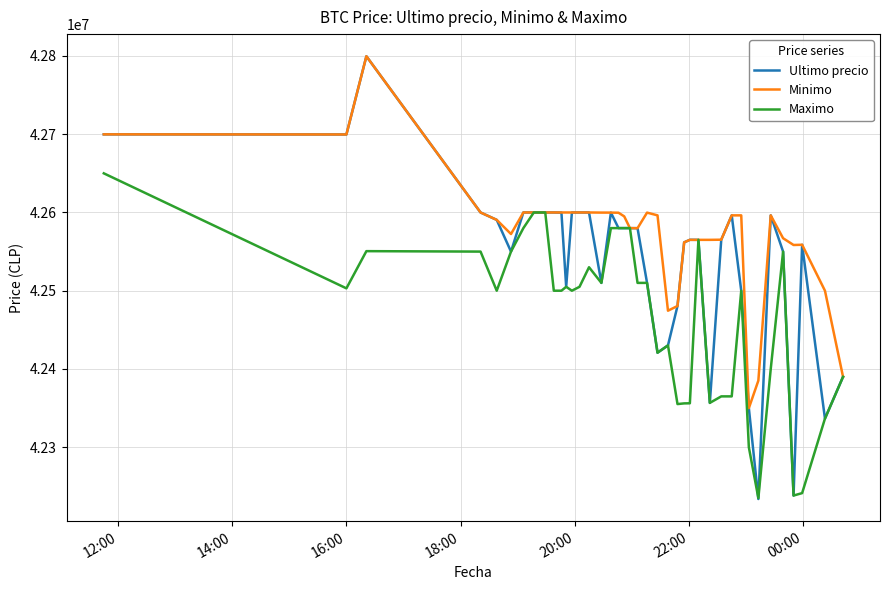

Does the chart have visible grid lines?

Yes